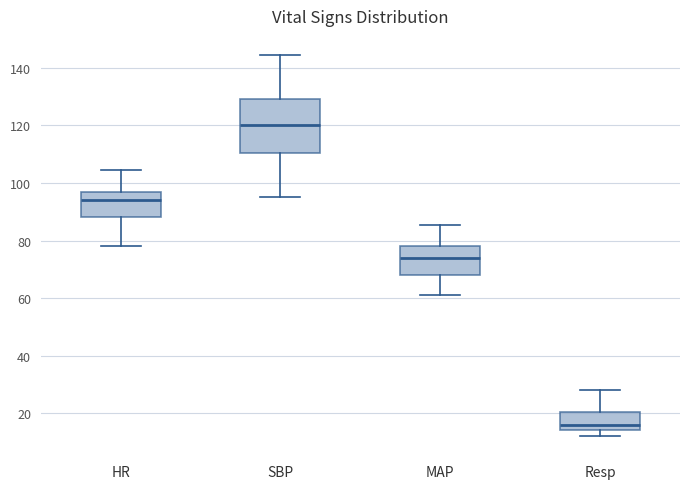

Which box is the tallest, from its lower edge to its upper edge?

SBP